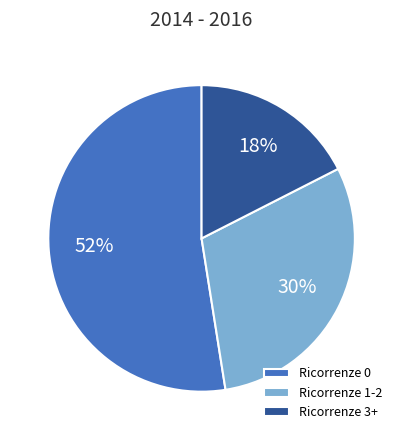

What is the largest slice in the pie chart?

Ricorrenze 0